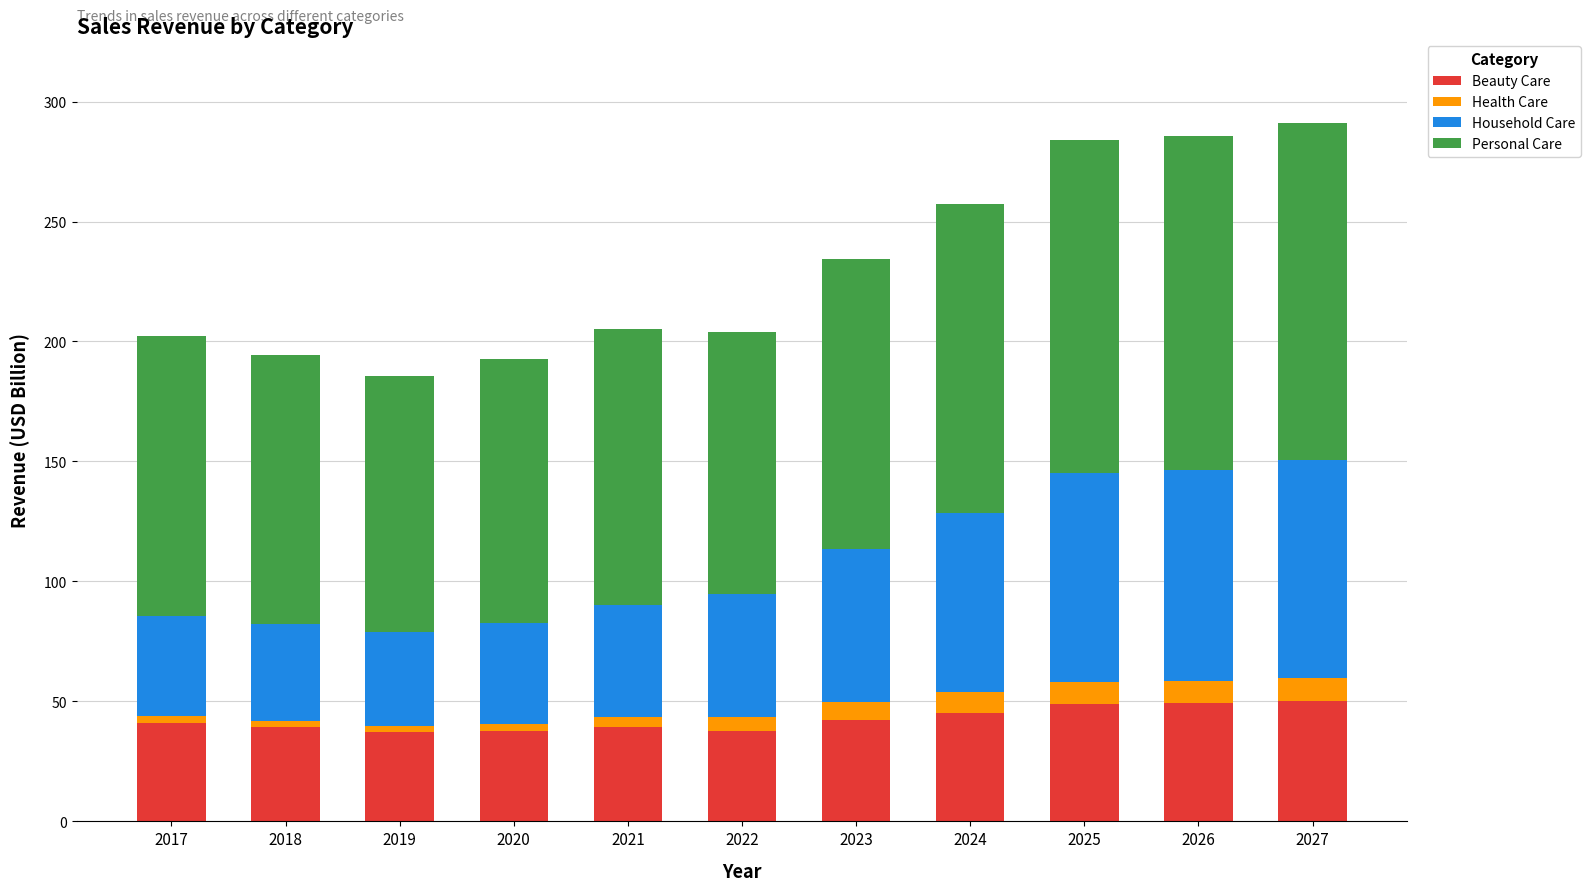

The Beauty Care series shows 50.0 at 2027. True or false?

True